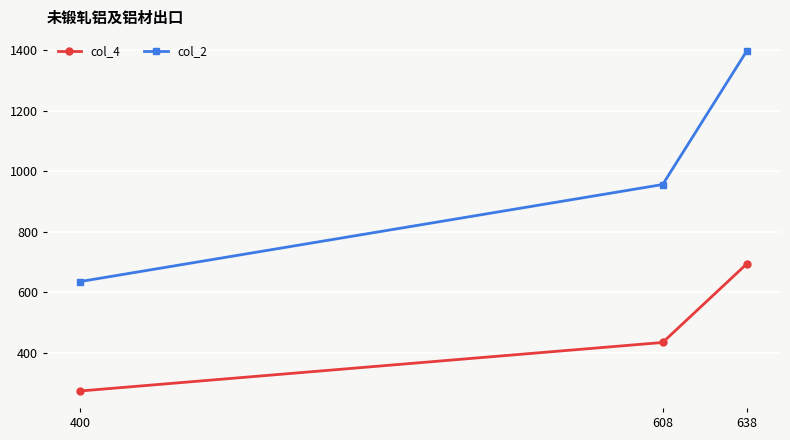

How many values in the col_2 series are below 956?

1